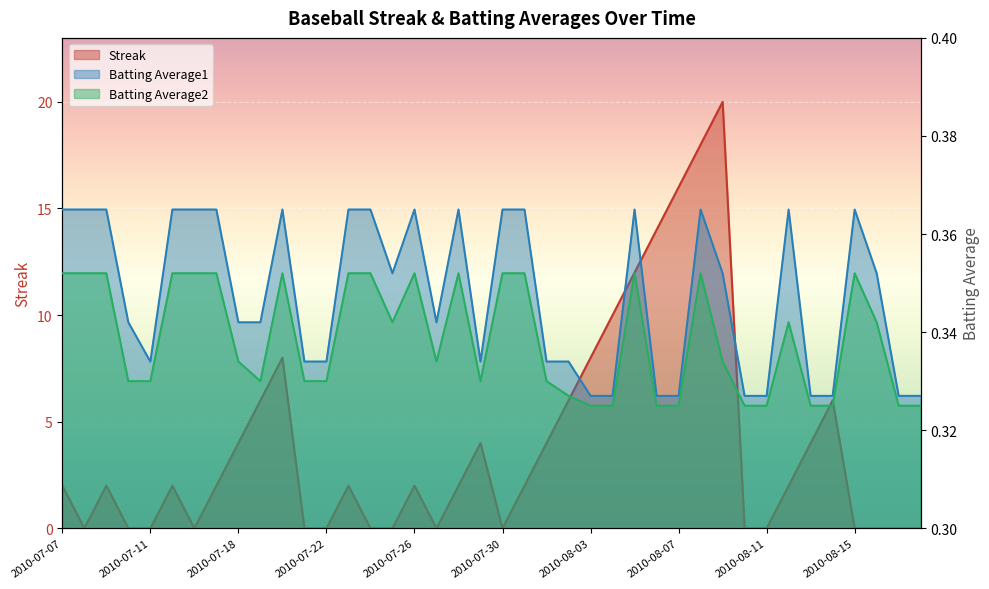

Reading right to left, transcribe all the data shown in this chart.

Streak: 2010-08-18=0.0	2010-08-17=0.0	2010-08-16=0.0	2010-08-15=0.0	2010-08-14=6.0	2010-08-13=4.0	2010-08-12=2.0	2010-08-11=0.0	2010-08-10=0.0	2010-08-09=20.0	2010-08-08=18.0	2010-08-07=16.0	2010-08-06=14.0	2010-08-05=12.0	2010-08-04=10.0	2010-08-03=8.0	2010-08-02=6.0	2010-08-01=4.0	2010-07-31=2.0	2010-07-30=0.0	2010-07-29=4.0	2010-07-28=2.0	2010-07-27=0.0	2010-07-26=2.0	2010-07-25=0.0	2010-07-24=0.0	2010-07-23=2.0	2010-07-22=0.0	2010-07-21=0.0	2010-07-20=8.0	2010-07-19=6.0	2010-07-18=4.0	2010-07-17=2.0	2010-07-16=0.0	2010-07-15=2.0	2010-07-11=0.0	2010-07-10=0.0	2010-07-09=2.0	2010-07-08=0.0	2010-07-07=2.0
Batting Average1: 2010-08-18=0.3	2010-08-17=0.3	2010-08-16=0.4	2010-08-15=0.4	2010-08-14=0.3	2010-08-13=0.3	2010-08-12=0.4	2010-08-11=0.3	2010-08-10=0.3	2010-08-09=0.4	2010-08-08=0.4	2010-08-07=0.3	2010-08-06=0.3	2010-08-05=0.4	2010-08-04=0.3	2010-08-03=0.3	2010-08-02=0.3	2010-08-01=0.3	2010-07-31=0.4	2010-07-30=0.4	2010-07-29=0.3	2010-07-28=0.4	2010-07-27=0.3	2010-07-26=0.4	2010-07-25=0.4	2010-07-24=0.4	2010-07-23=0.4	2010-07-22=0.3	2010-07-21=0.3	2010-07-20=0.4	2010-07-19=0.3	2010-07-18=0.3	2010-07-17=0.4	2010-07-16=0.4	2010-07-15=0.4	2010-07-11=0.3	2010-07-10=0.3	2010-07-09=0.4	2010-07-08=0.4	2010-07-07=0.4
Batting Average2: 2010-08-18=0.3	2010-08-17=0.3	2010-08-16=0.3	2010-08-15=0.4	2010-08-14=0.3	2010-08-13=0.3	2010-08-12=0.3	2010-08-11=0.3	2010-08-10=0.3	2010-08-09=0.3	2010-08-08=0.4	2010-08-07=0.3	2010-08-06=0.3	2010-08-05=0.4	2010-08-04=0.3	2010-08-03=0.3	2010-08-02=0.3	2010-08-01=0.3	2010-07-31=0.4	2010-07-30=0.4	2010-07-29=0.3	2010-07-28=0.4	2010-07-27=0.3	2010-07-26=0.4	2010-07-25=0.3	2010-07-24=0.4	2010-07-23=0.4	2010-07-22=0.3	2010-07-21=0.3	2010-07-20=0.4	2010-07-19=0.3	2010-07-18=0.3	2010-07-17=0.4	2010-07-16=0.4	2010-07-15=0.4	2010-07-11=0.3	2010-07-10=0.3	2010-07-09=0.4	2010-07-08=0.4	2010-07-07=0.4